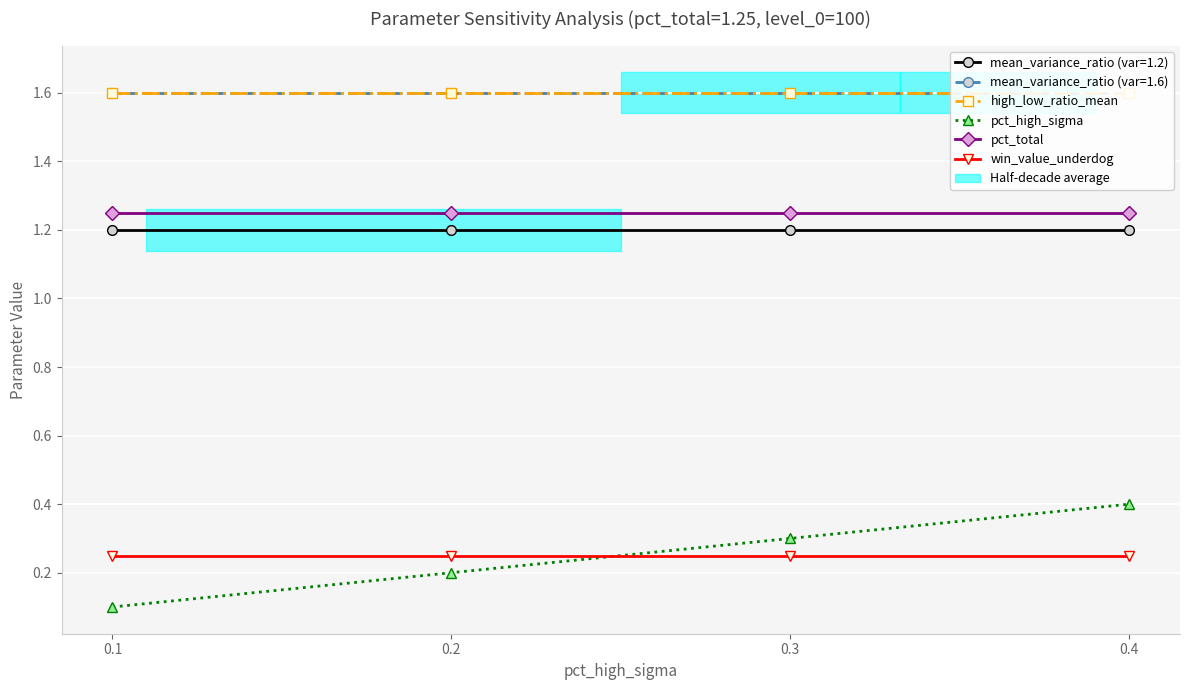

The value of high_low_ratio_mean at 0.2 is 2.8. True or false?

False